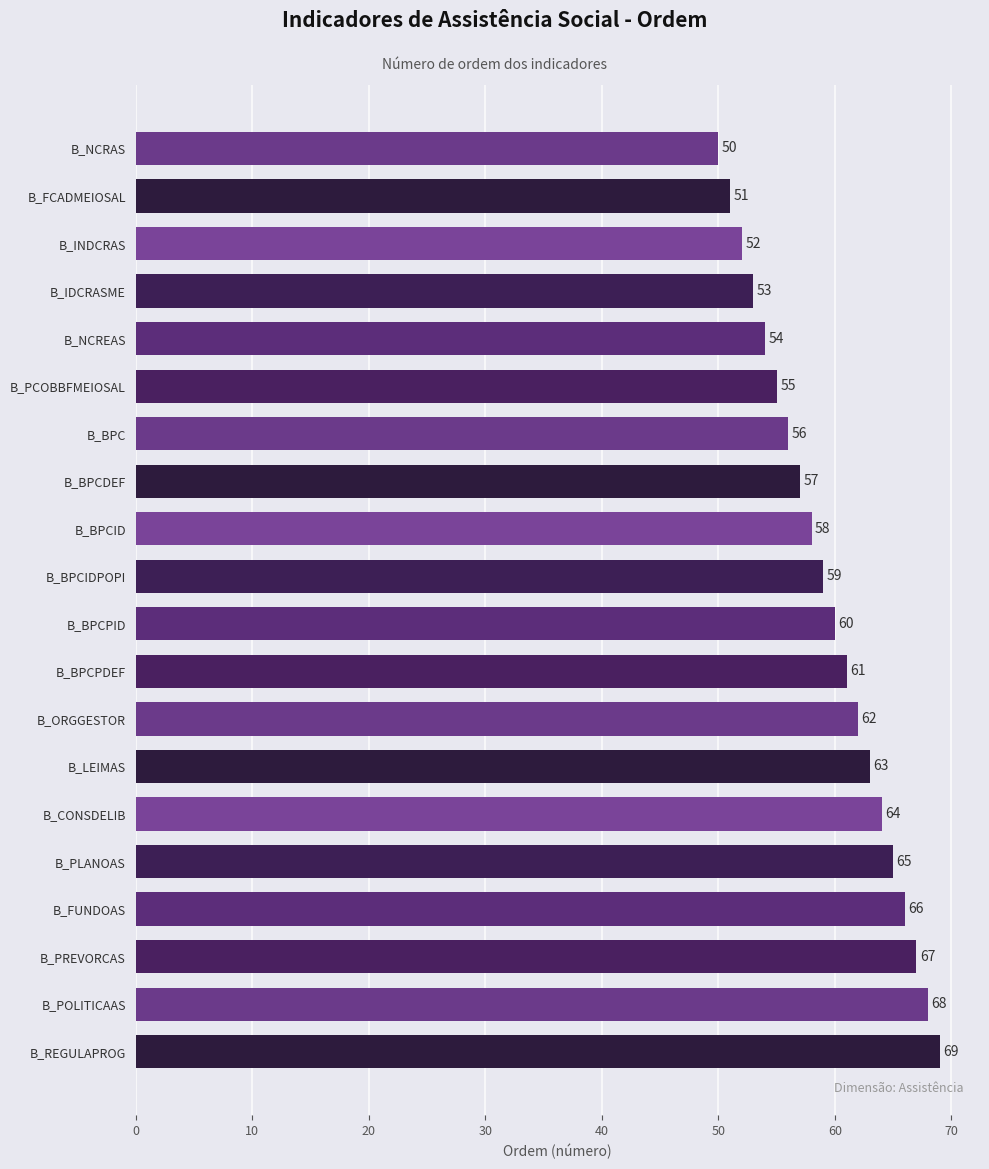

How many data points does each series have?

20